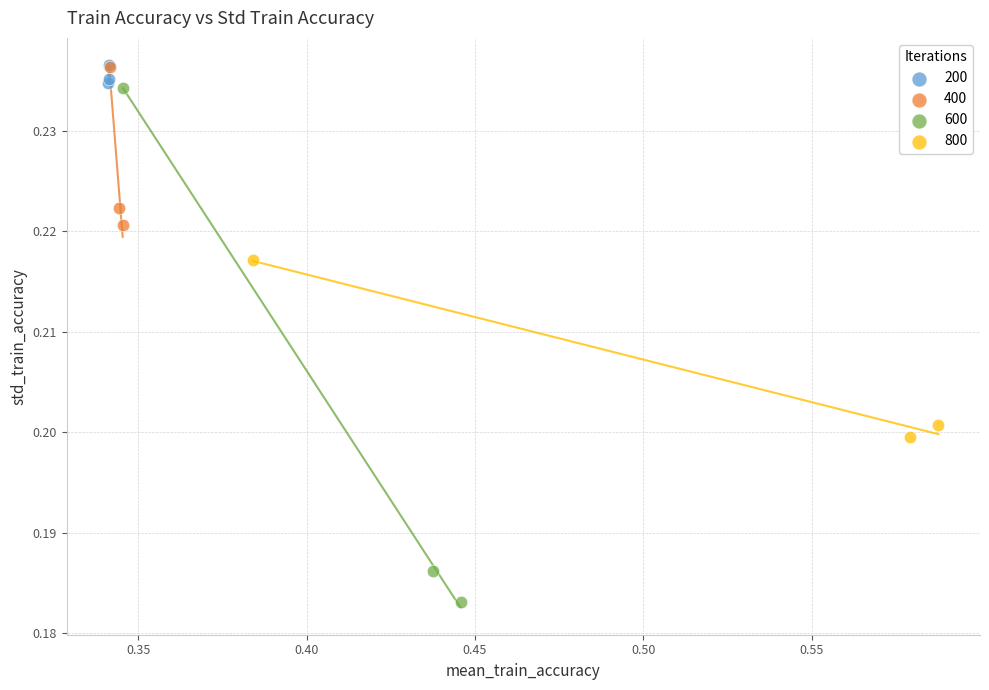

Which series contains the lowest Y value?

600